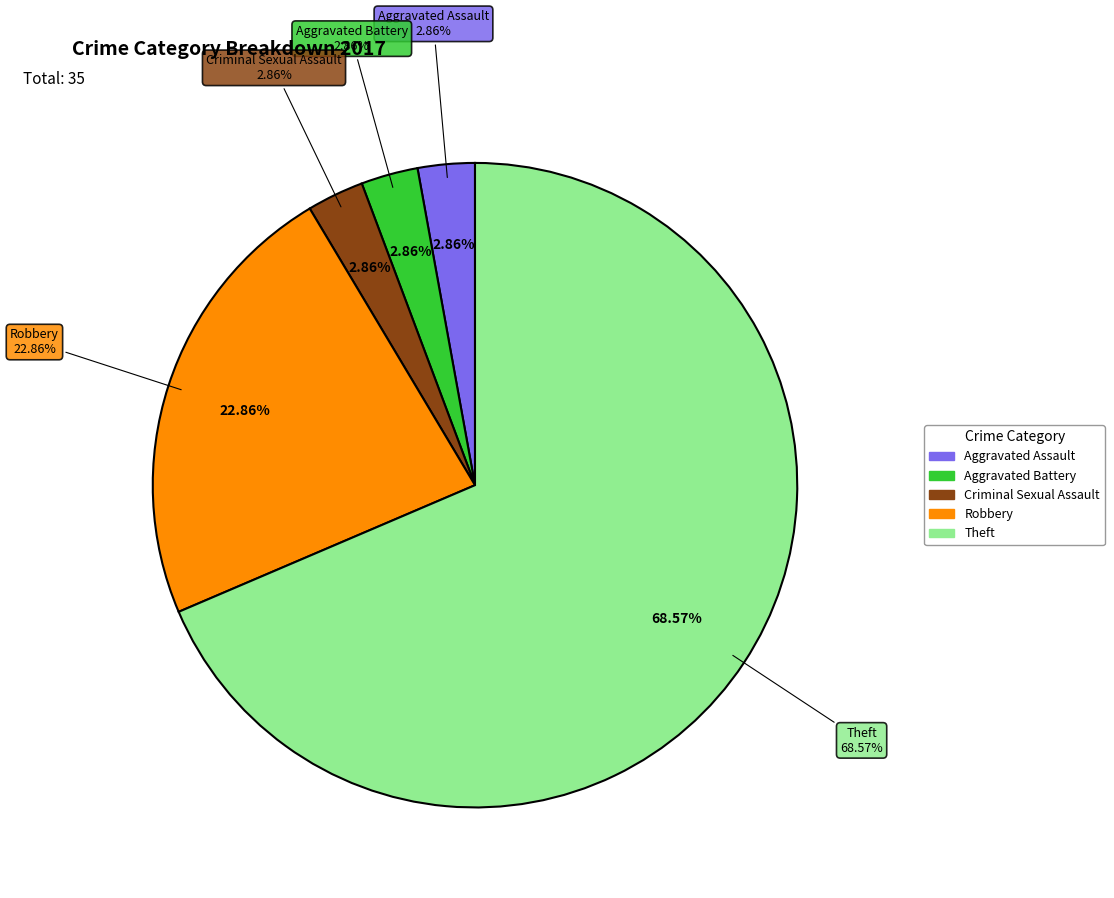

True or false: Robbery accounts for 23% of the total.

True